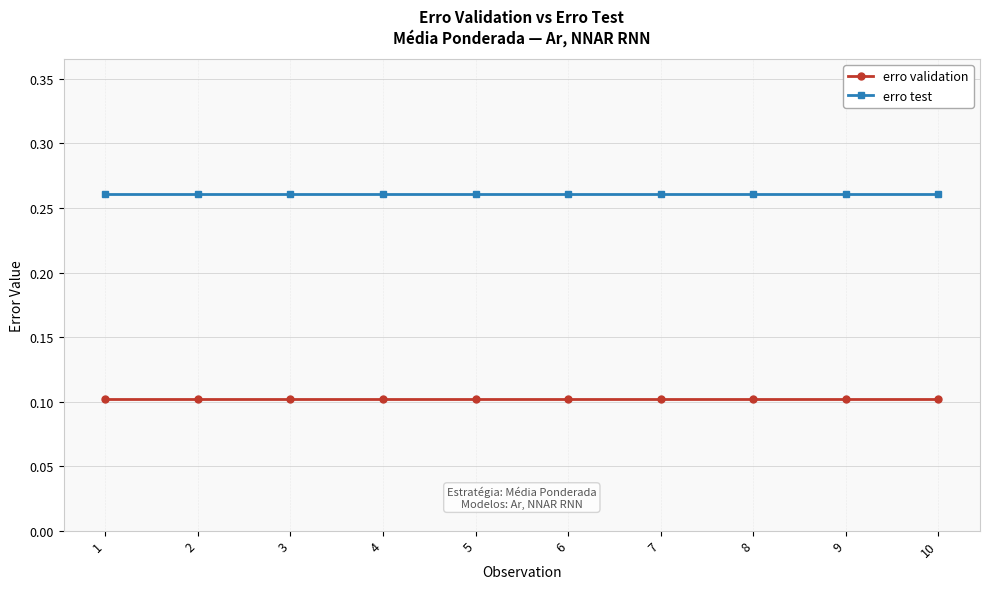

True or false: erro validation and erro test intersect in this chart.

False